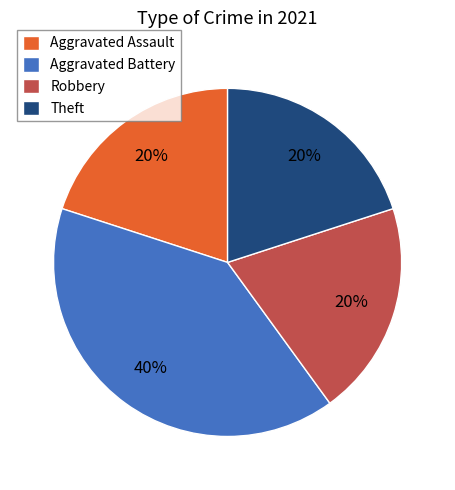

To the nearest percent, what is the average slice percentage?

25%